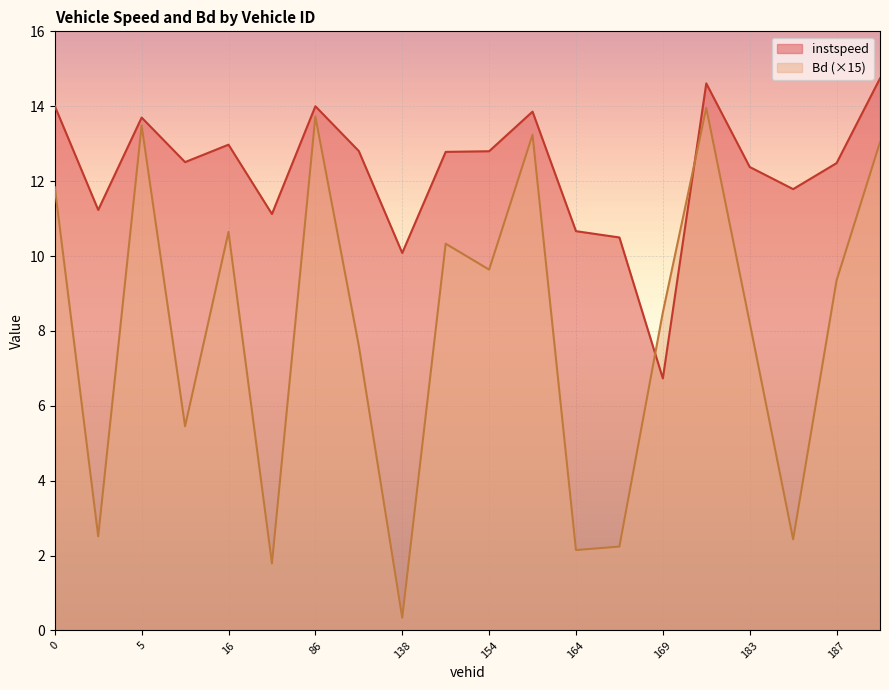

Which series has the largest range (max minus min)?

Bd (×15)